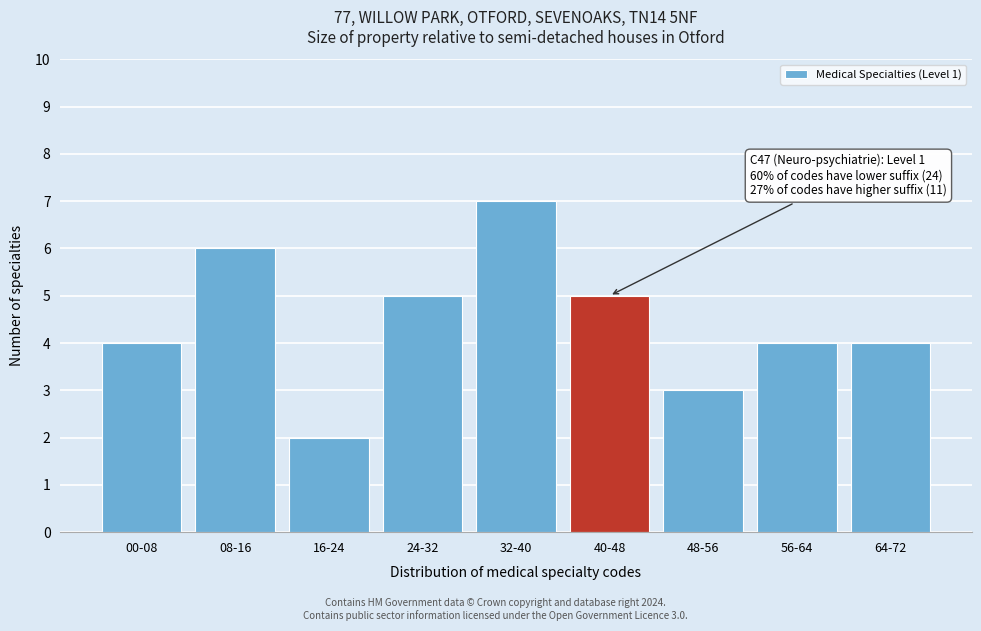

Reading left to right, what are all the values shown in this chart?

4	6	2	5	7	5	3	4	4